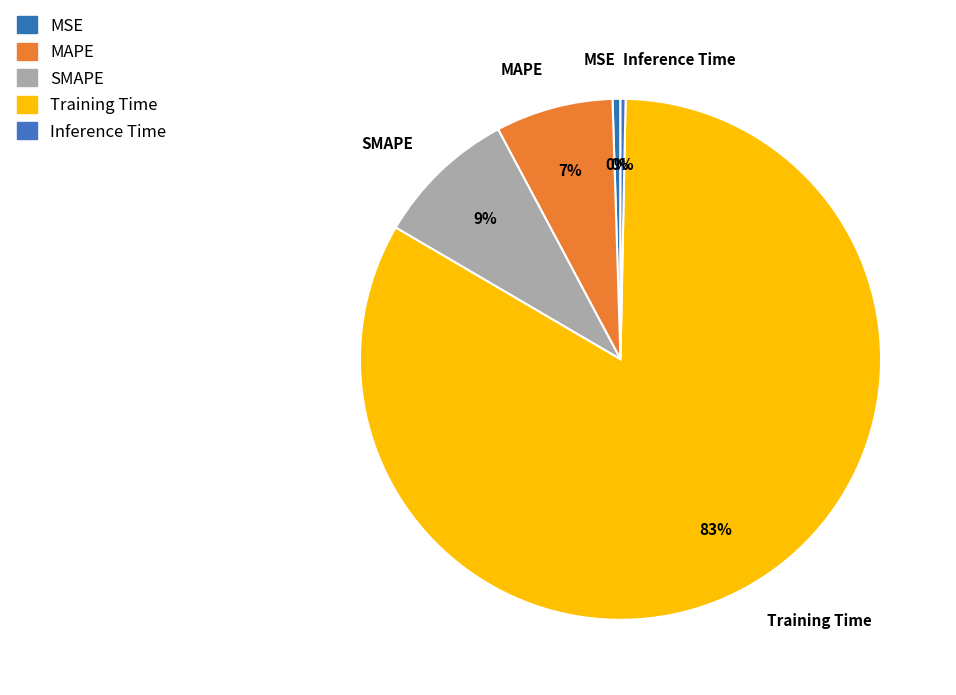

To the nearest percent, what is the average slice percentage?

20%